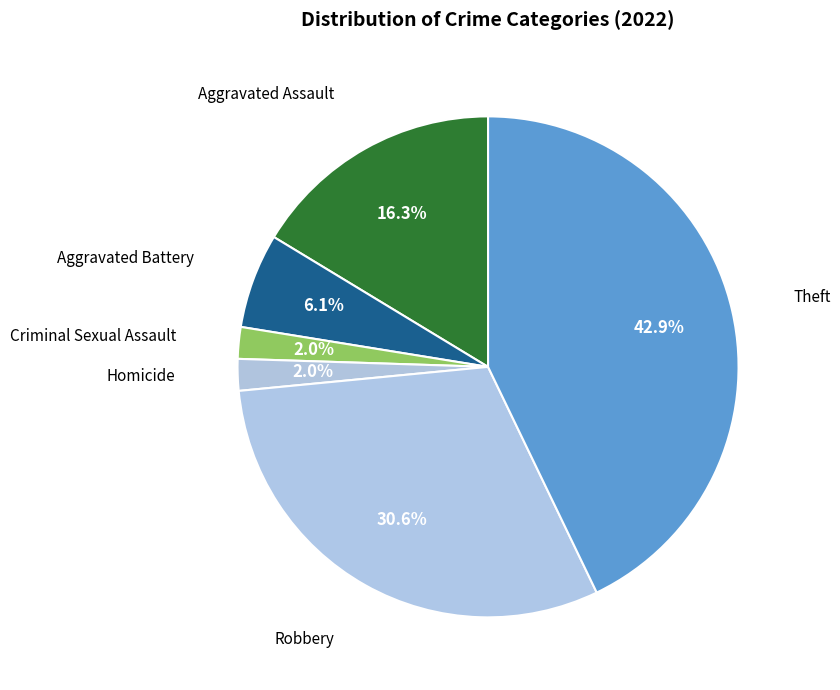

How many slices are in this pie chart?

6